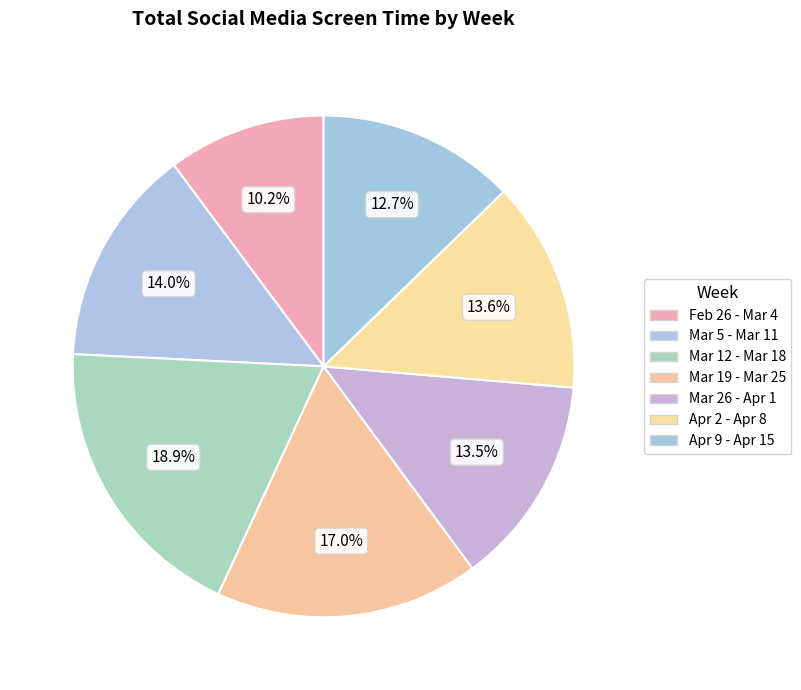

Which slice is the smallest?

Feb 26 - Mar 4